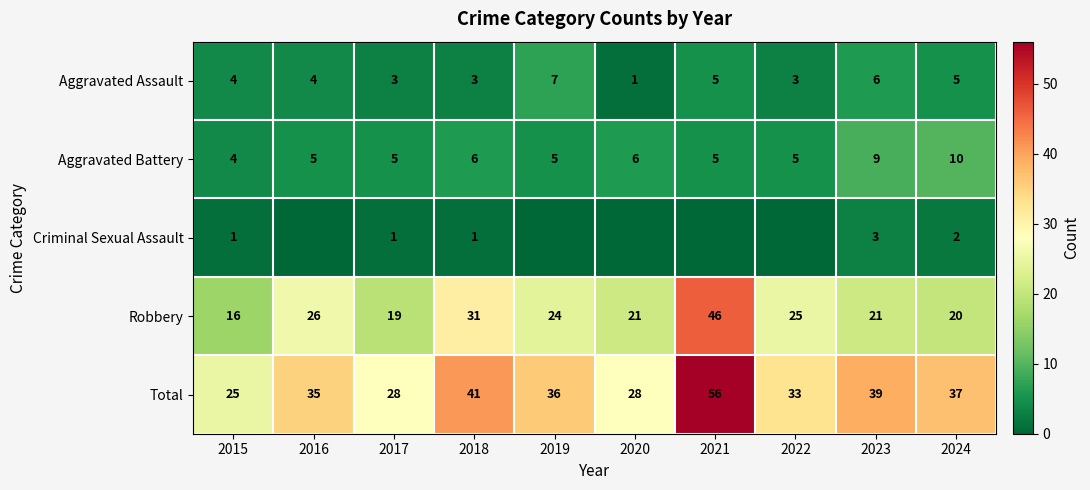

What is the difference between the maximum and second lowest values in the Aggravated Assault series?

4